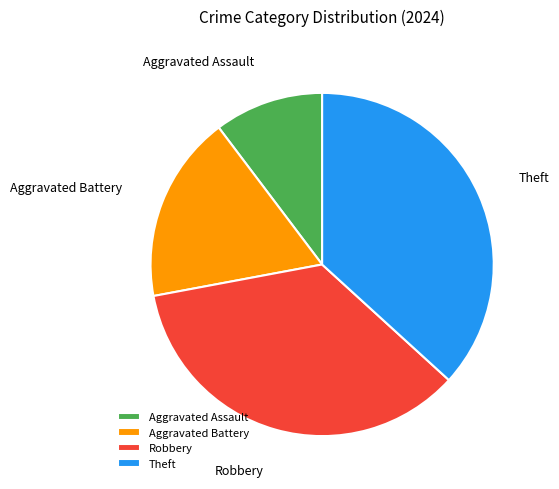

Is it true that Robbery is 23% of the pie?

False